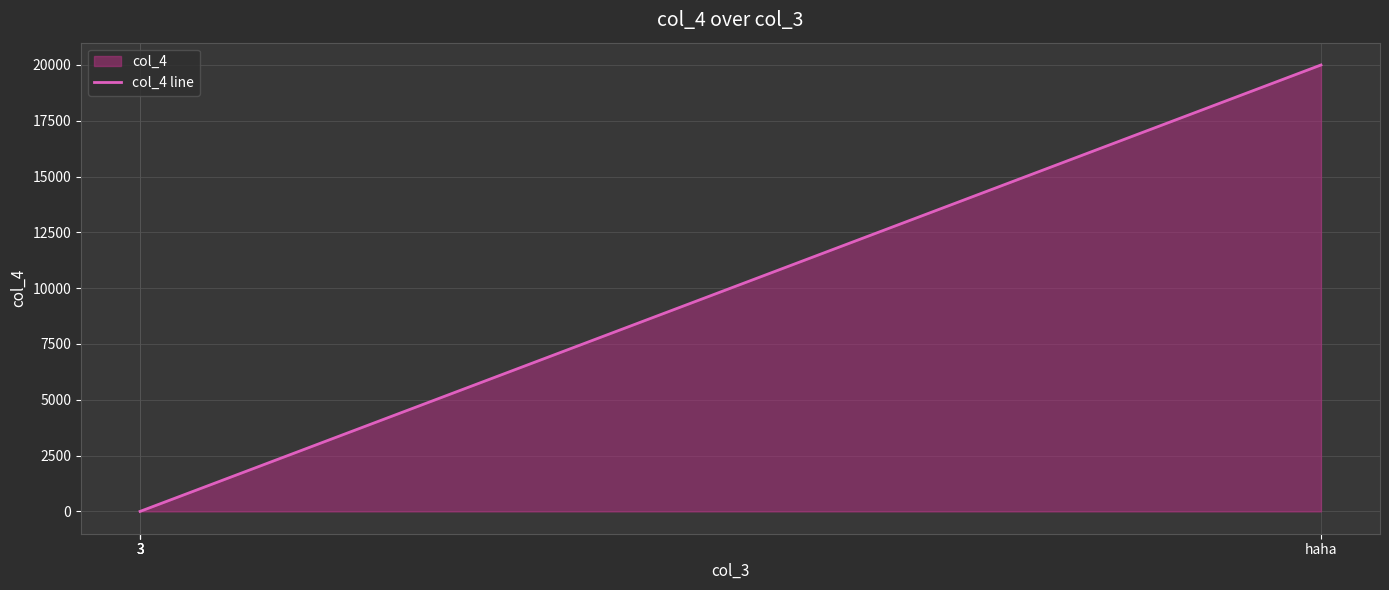

Which label corresponds to the largest value in the chart?

haha